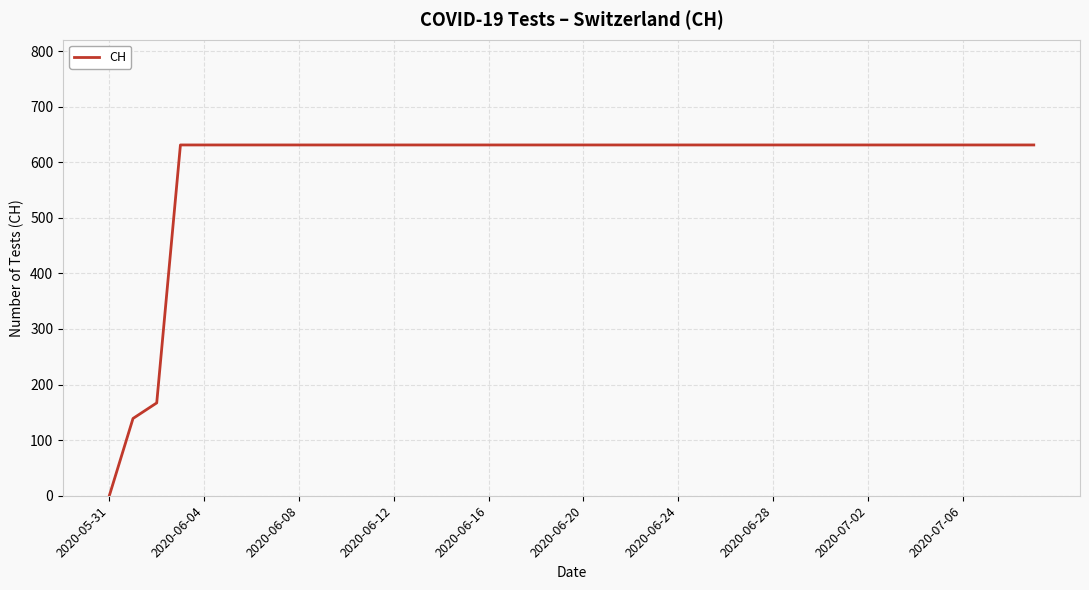

What is the greatest value displayed?

631